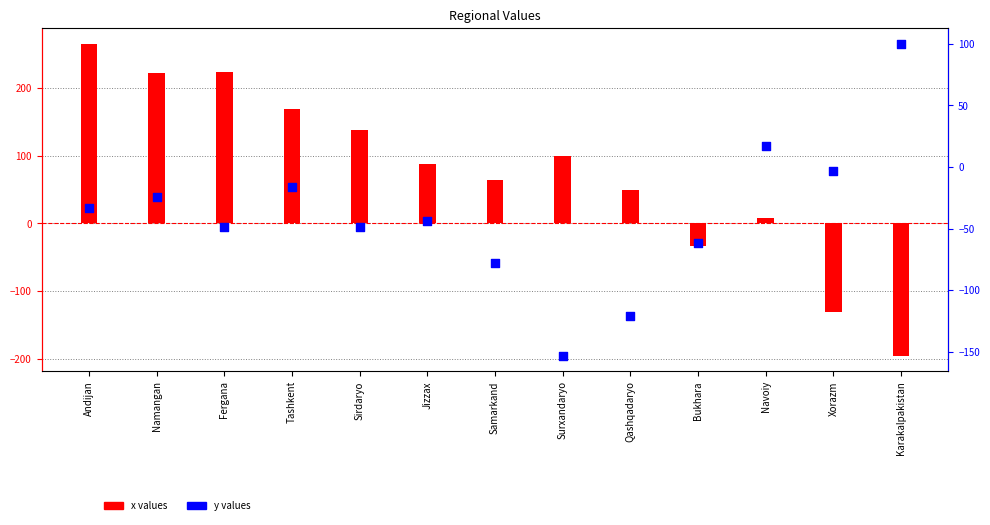

What is the total value across all series at Qashqadaryo?

-71